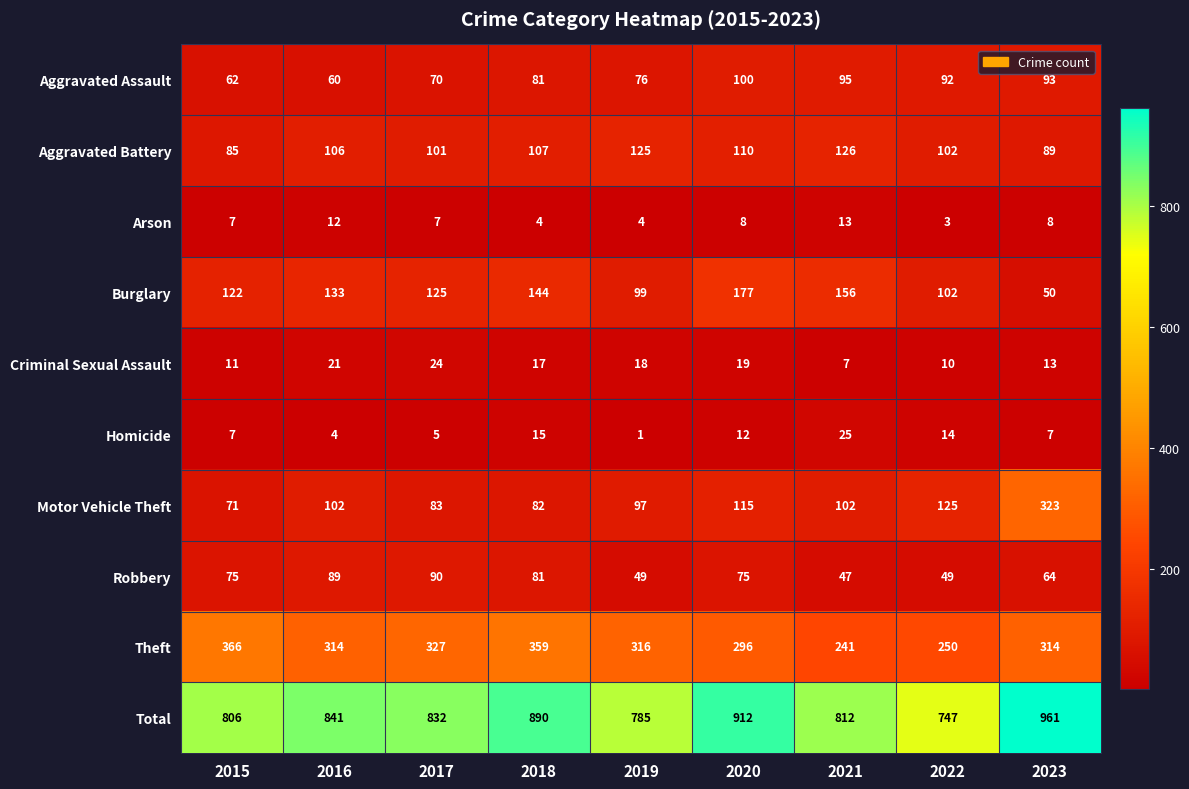

How many data points does each series have?

9